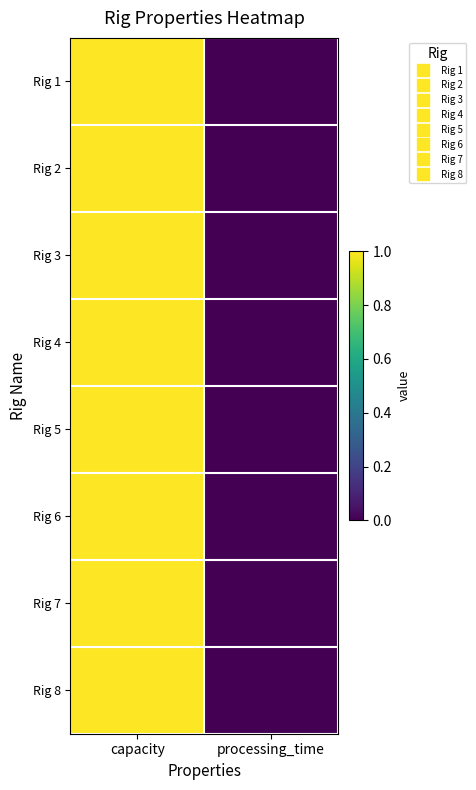

Which has a higher value, processing_time or capacity?

capacity